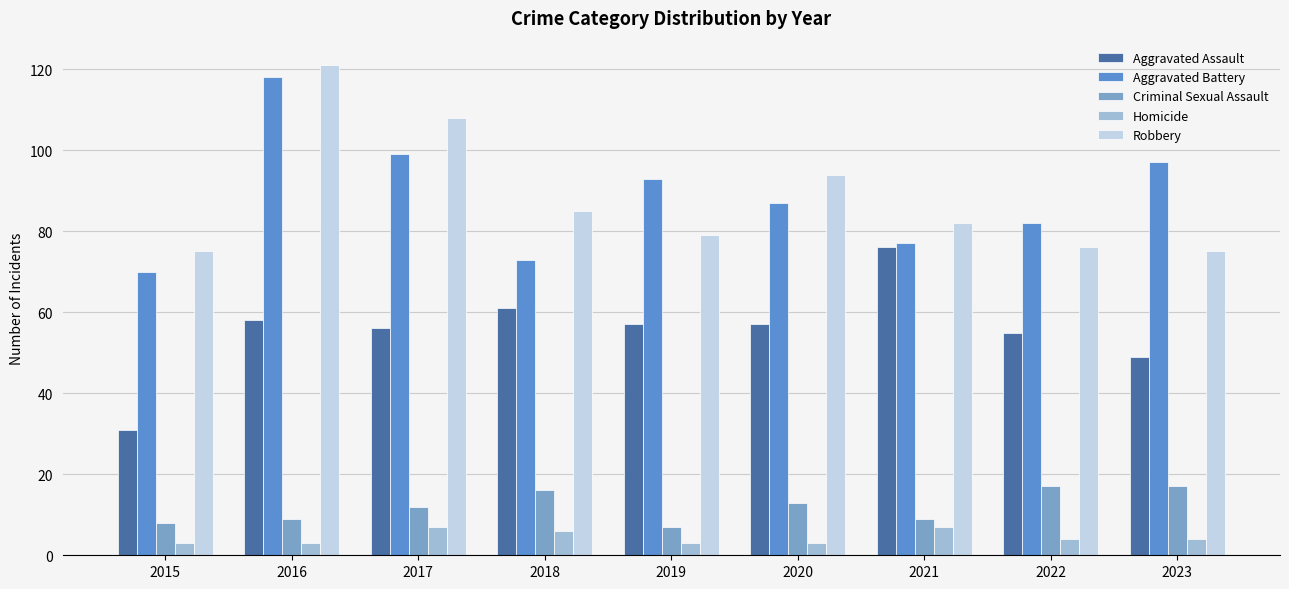

True or false: Aggravated Battery has a value of 97 at 2023.

True